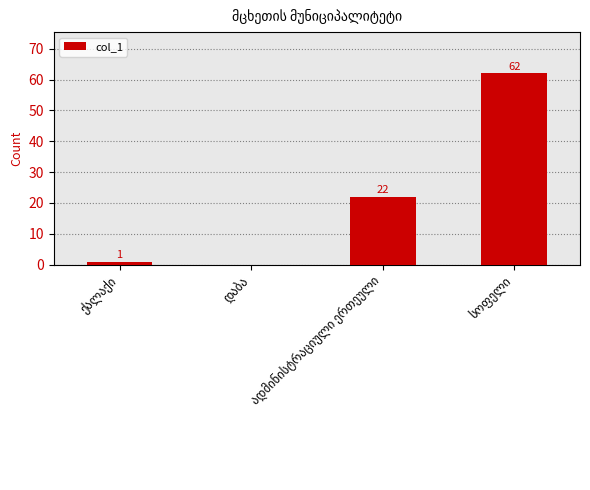

What is the greatest value displayed?

62